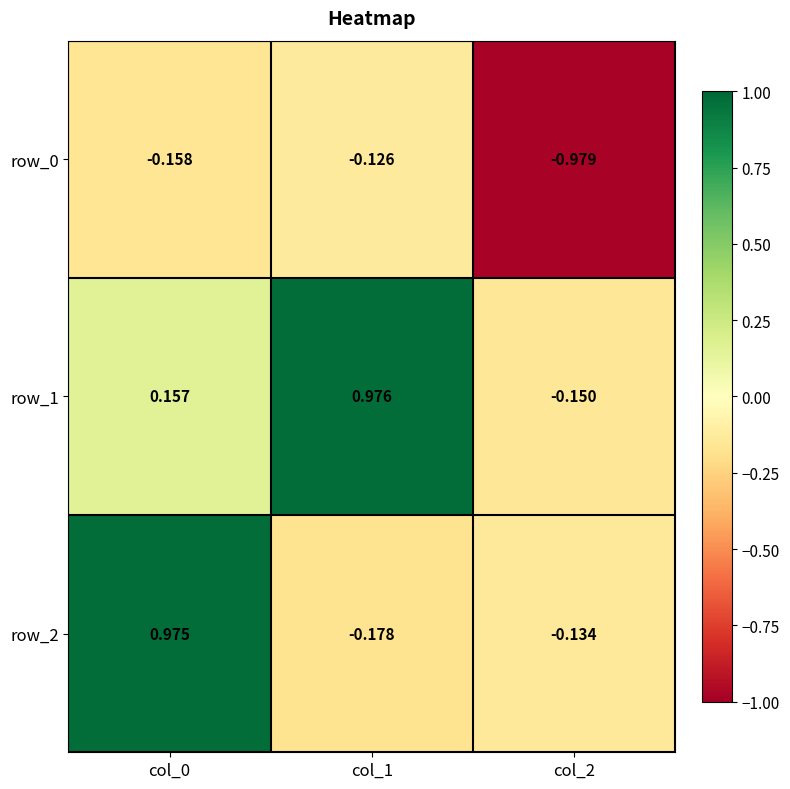

List the labels in order of row_0 value, largest first.

col_1, col_0, col_2